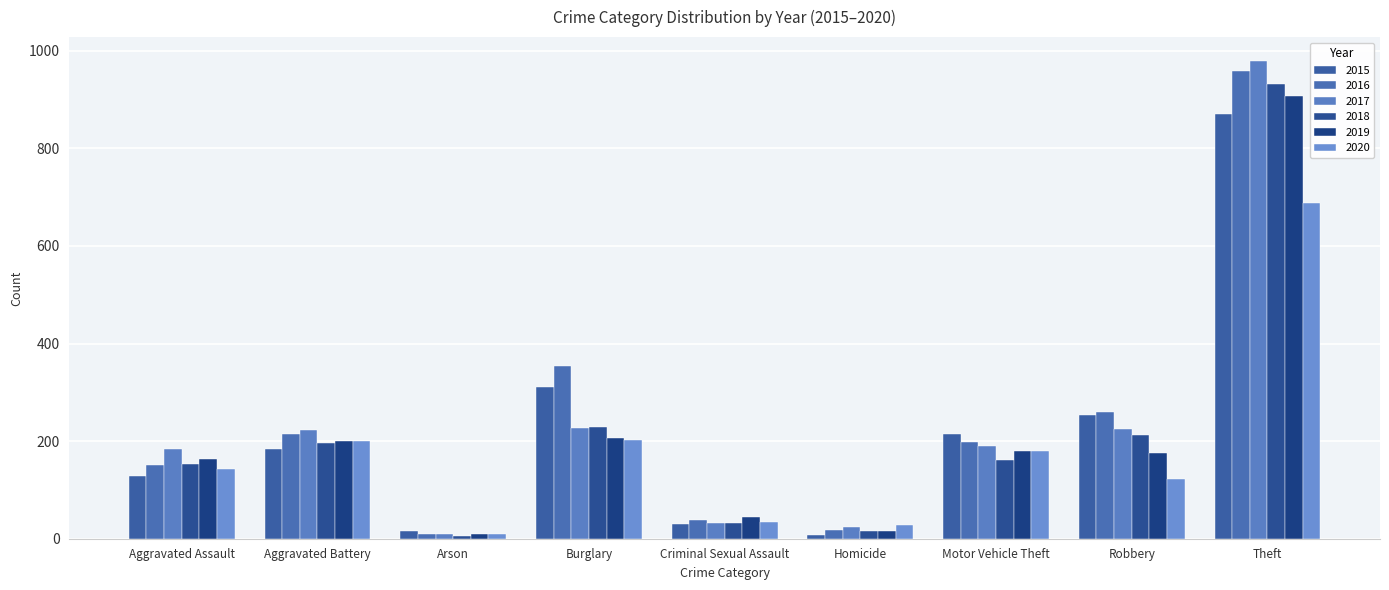

How many series are shown in this chart?

6